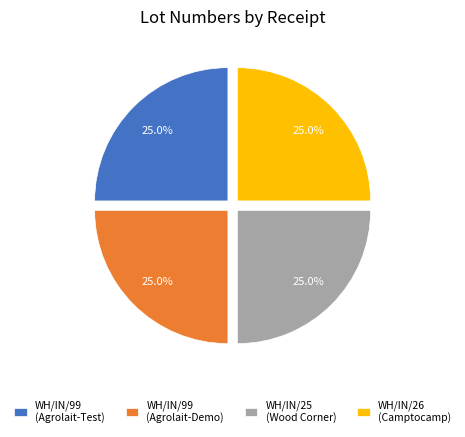

What percentage is the WH/IN/25 (Wood Corner) slice, to the nearest percent?

25%